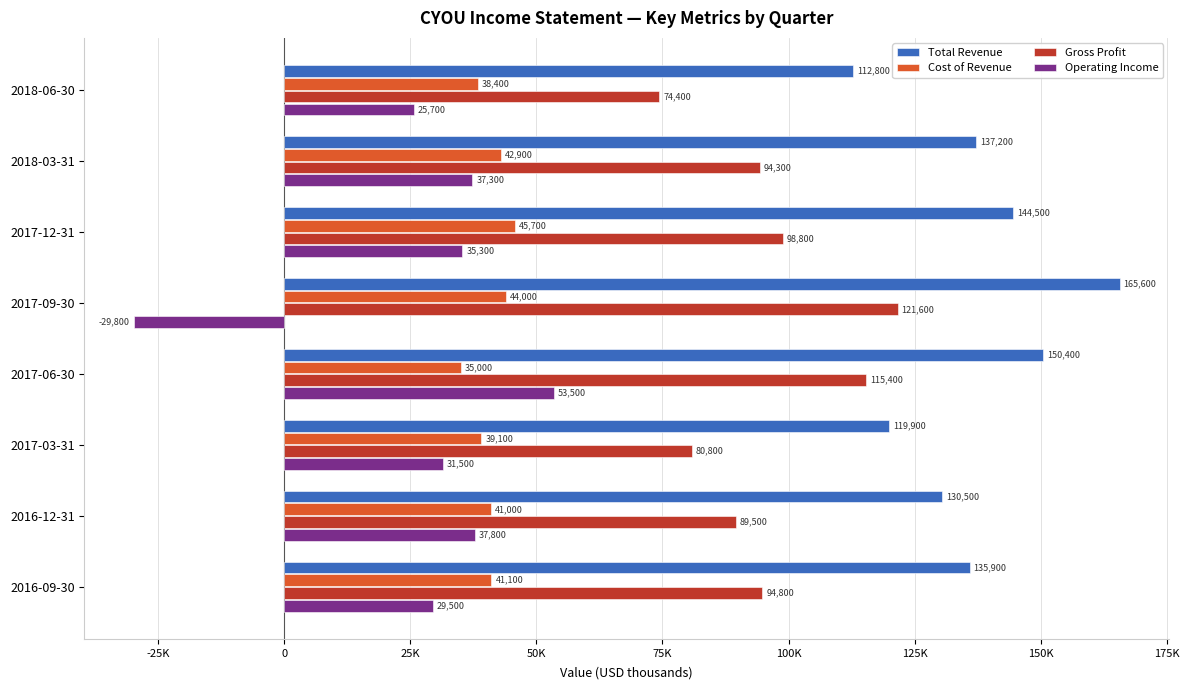

How many Gross Profit values are between 89500 and 115400?

5